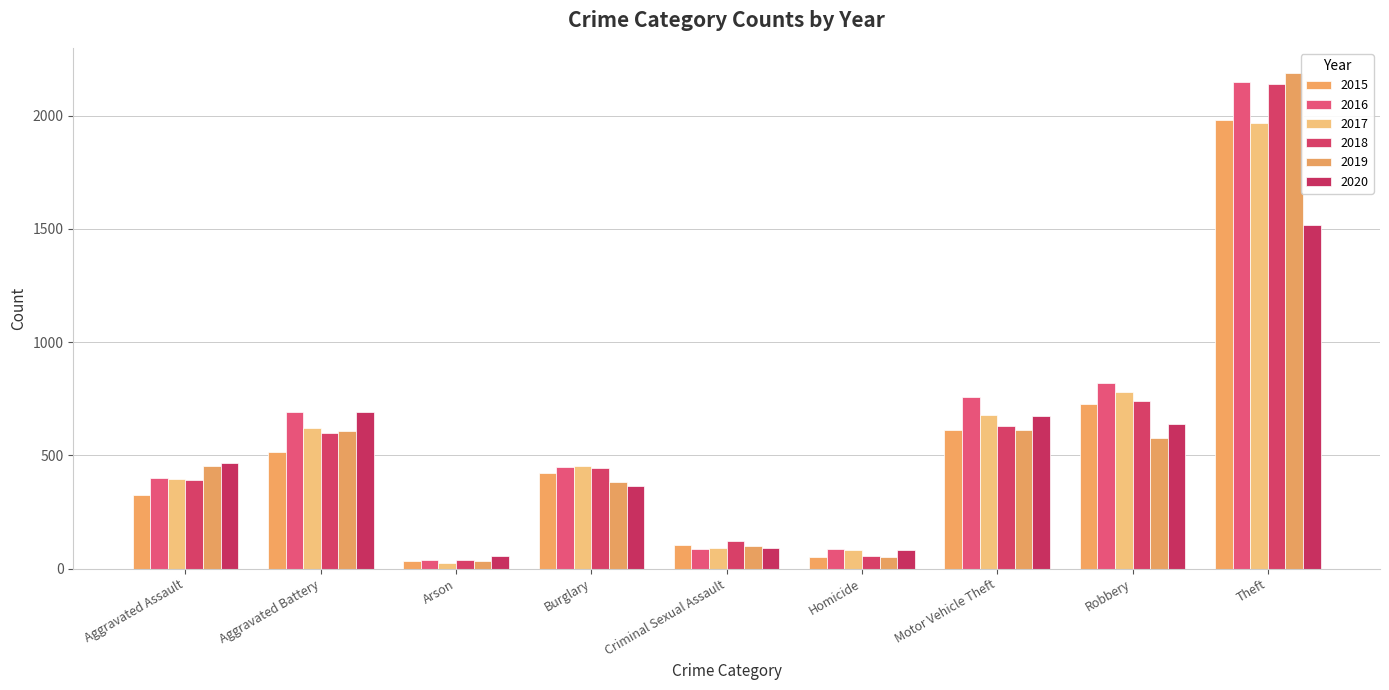

At which label does 2015 reach its peak?

Theft